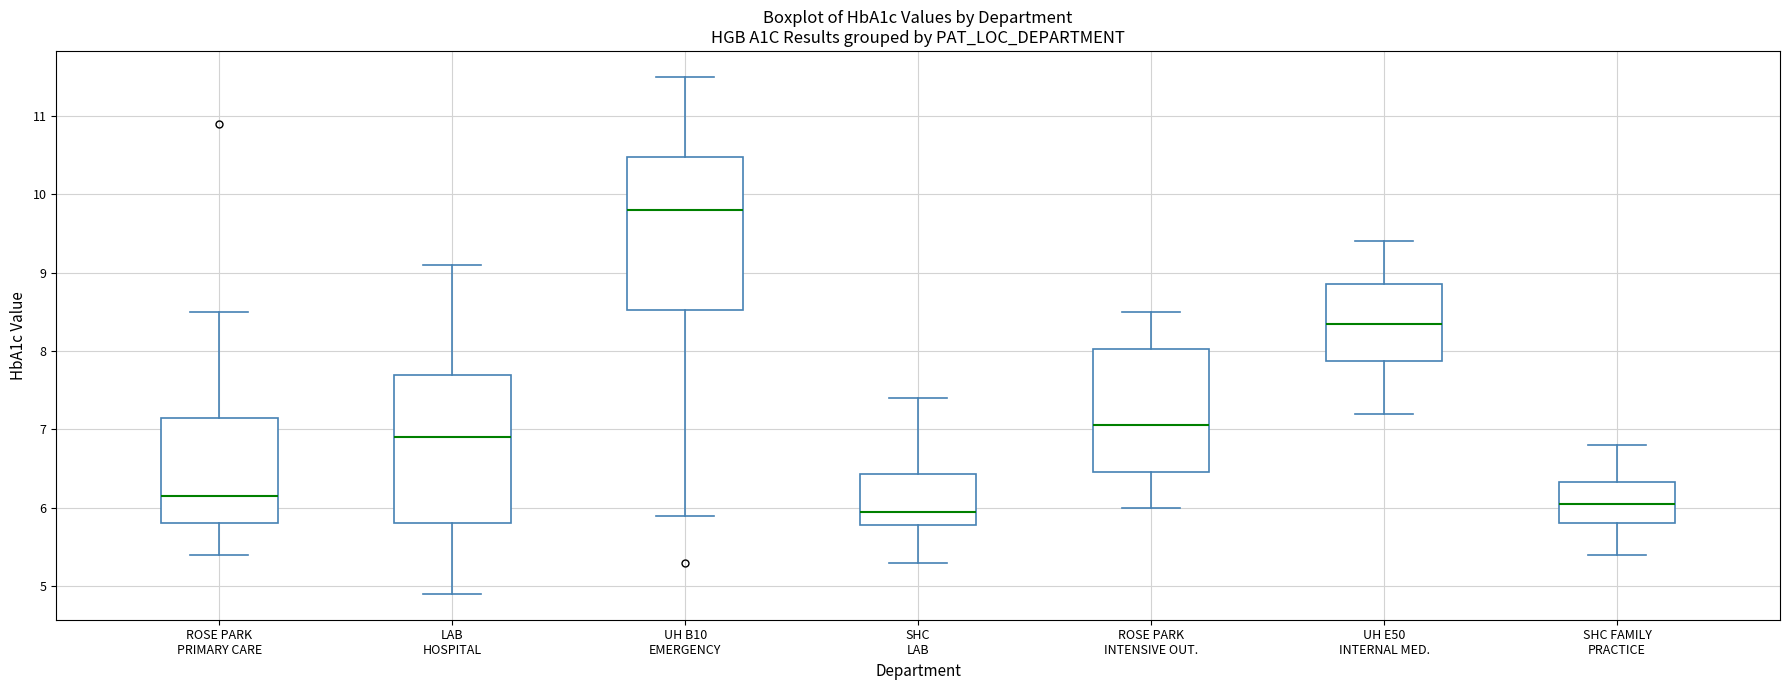

Reading left to right, read every box against the y-axis: the position of its median line, the range the box covers, and the ends of its whiskers. The values are not printed on the chart, so give them approximately, as read against the axis.

ROSE PARK PRIMARY CARE: median 6.2, box 5.8 to 7.2, whiskers 5.4 to 8.5
LAB HOSPITAL: median 6.9, box 5.8 to 7.7, whiskers 4.9 to 9.1
UH B10 EMERGENCY: median 9.8, box 8.5 to 10.5, whiskers 5.9 to 11.5
SHC LAB: median 6.0, box 5.8 to 6.4, whiskers 5.3 to 7.4
ROSE PARK INTENSIVE OUT.: median 7.1, box 6.5 to 8.0, whiskers 6.0 to 8.5
UH E50 INTERNAL MED.: median 8.4, box 7.9 to 8.9, whiskers 7.2 to 9.4
SHC FAMILY PRACTICE: median 6.1, box 5.8 to 6.3, whiskers 5.4 to 6.8